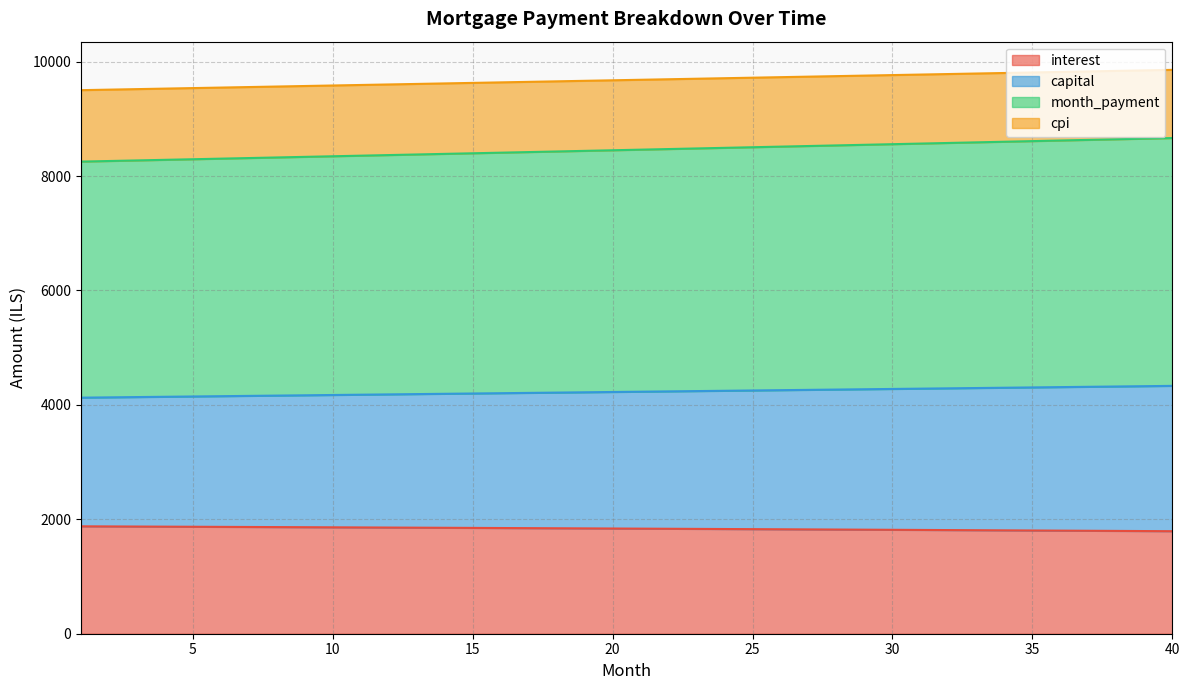

Reading left to right, what are all the values shown in this chart?

interest: 1=1877.3	2=1875.5	3=1873.6	4=1871.7	5=1869.7	6=1867.8	7=1865.9	8=1863.9	9=1861.9	10=1859.9	11=1857.9	12=1855.9	13=1853.8	14=1851.7	15=1849.7	16=1847.6	17=1845.4	18=1843.3	19=1841.2	20=1839.0	21=1836.8	22=1834.6	23=1832.4	24=1830.2	25=1827.9	26=1825.7	27=1823.4	28=1821.1	29=1818.8	30=1816.4	31=1814.1	32=1811.7	33=1809.3	34=1806.9	35=1804.5	36=1802.1	37=1799.6	38=1797.1	39=1794.6	40=1792.1
capital: 1=4126.2	2=4131.4	3=4136.5	4=4141.7	5=4146.9	6=4152.1	7=4157.3	8=4162.5	9=4167.7	10=4172.9	11=4178.1	12=4183.3	13=4188.5	14=4193.8	15=4199.0	16=4204.3	17=4209.5	18=4214.8	19=4220.1	20=4225.3	21=4230.6	22=4235.9	23=4241.2	24=4246.5	25=4251.8	26=4257.1	27=4262.4	28=4267.8	29=4273.1	30=4278.4	31=4283.8	32=4289.1	33=4294.5	34=4299.9	35=4305.2	36=4310.6	37=4316.0	38=4321.4	39=4326.8	40=4332.2
month_payment: 1=8252.4	2=8262.8	3=8273.1	4=8283.4	5=8293.8	6=8304.1	7=8314.5	8=8324.9	9=8335.3	10=8345.7	11=8356.2	12=8366.6	13=8377.1	14=8387.6	15=8398.0	16=8408.5	17=8419.0	18=8429.6	19=8440.1	20=8450.7	21=8461.2	22=8471.8	23=8482.4	24=8493.0	25=8503.6	26=8514.2	27=8524.9	28=8535.5	29=8546.2	30=8556.9	31=8567.6	32=8578.3	33=8589.0	34=8599.7	35=8610.5	36=8621.3	37=8632.0	38=8642.8	39=8653.6	40=8664.4
cpi: 1=9501.2	2=9510.2	3=9519.3	4=9528.4	5=9537.4	6=9546.5	7=9555.6	8=9564.6	9=9573.7	10=9582.8	11=9591.9	12=9600.9	13=9610.0	14=9619.1	15=9628.2	16=9637.3	17=9646.4	18=9655.5	19=9664.6	20=9673.7	21=9682.8	22=9691.9	23=9701.0	24=9710.1	25=9719.2	26=9728.3	27=9737.4	28=9746.5	29=9755.6	30=9764.8	31=9773.9	32=9783.0	33=9792.1	34=9801.2	35=9810.4	36=9819.5	37=9828.6	38=9837.8	39=9846.9	40=9856.0